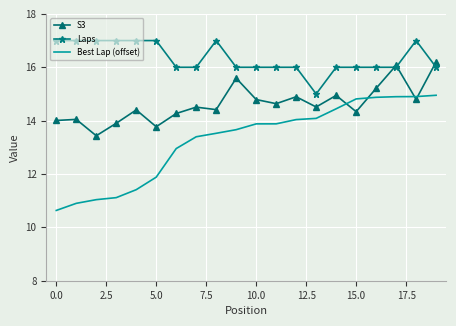

Reading right to left, extract all data points from this chart.

S3: 16.2	14.8	16.1	15.2	14.3	14.9	14.5	14.9	14.6	14.8	15.6	14.4	14.5	14.3	13.8	14.4	13.9	13.4	14.0	14.0
Laps: 16.0	17.0	16.0	16.0	16.0	16.0	15.0	16.0	16.0	16.0	16.0	17.0	16.0	16.0	17.0	17.0	17.0	17.0	17.0	17.0
Best Lap (offset): 15.0	14.9	14.9	14.9	14.8	14.4	14.1	14.0	13.9	13.9	13.7	13.5	13.4	13.0	11.9	11.4	11.1	11.0	10.9	10.6